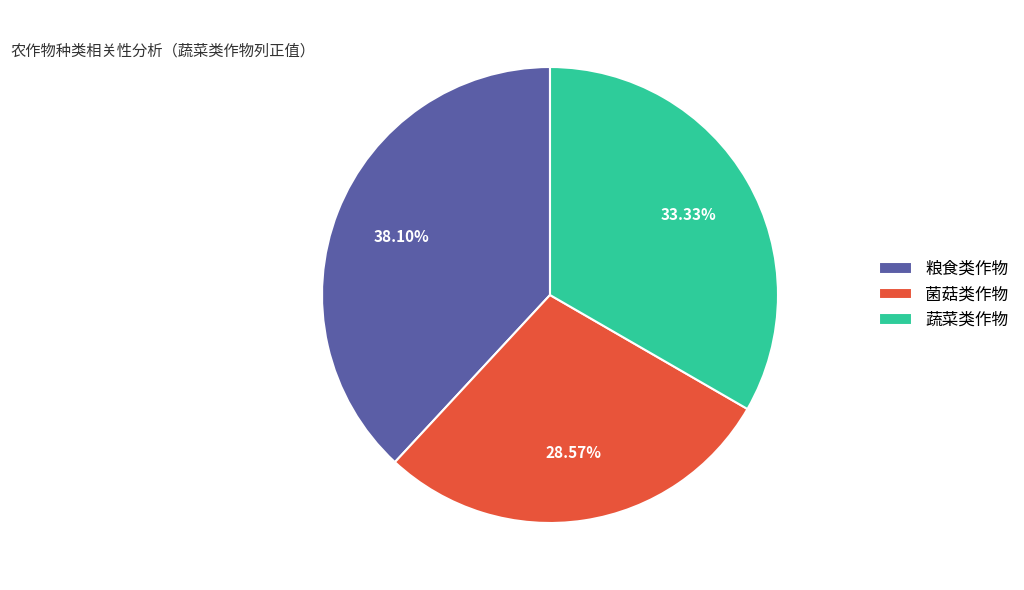

To the nearest percent, what percentage of the pie is 菌菇类作物?

29%